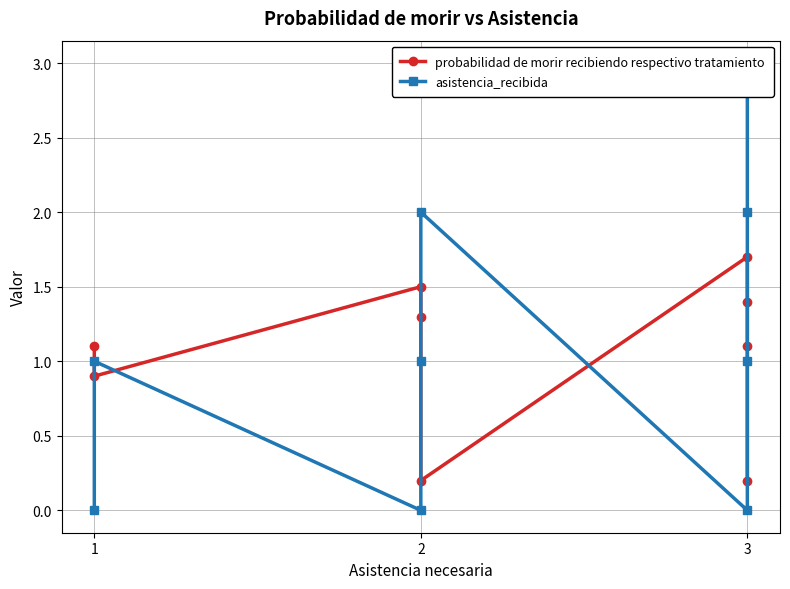

What are all the series names shown in the legend?

probabilidad de morir recibiendo respectivo tratamiento, asistencia_recibida